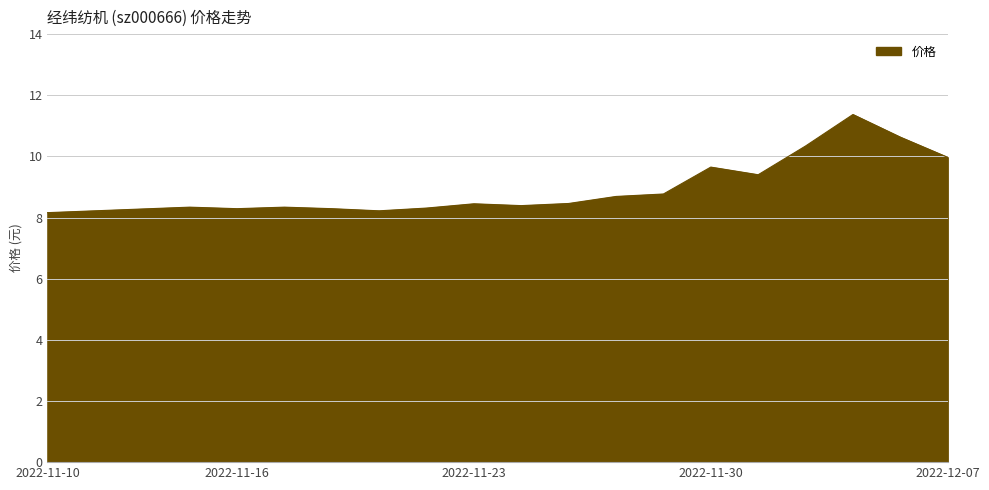

What is the greatest value displayed?

11.4